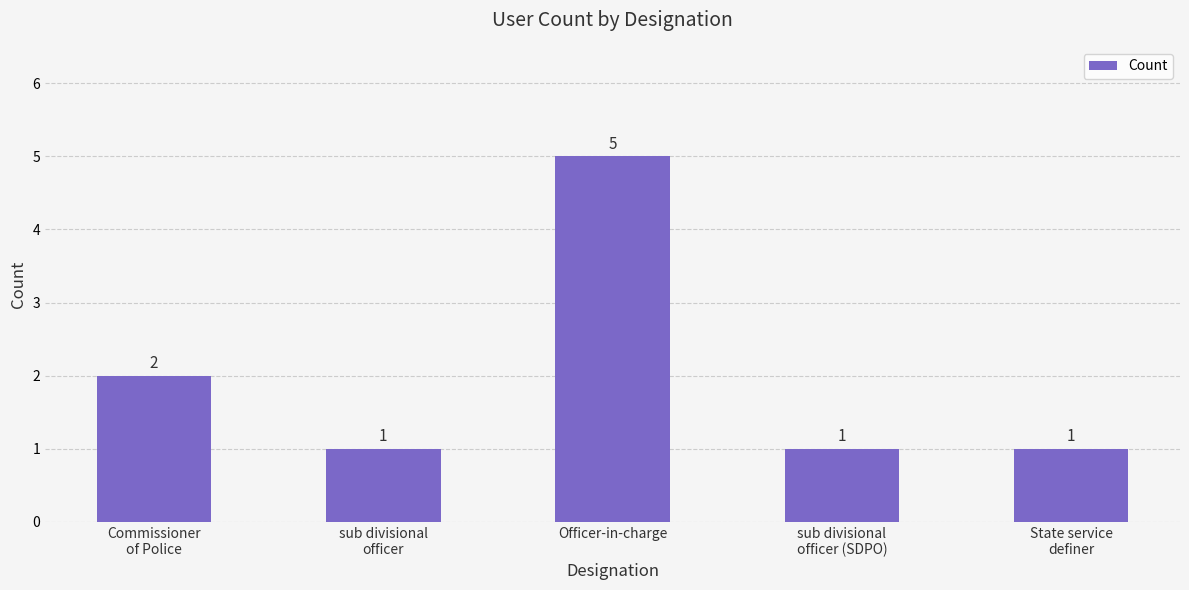

What is the value of the 5th bar from the left?

1